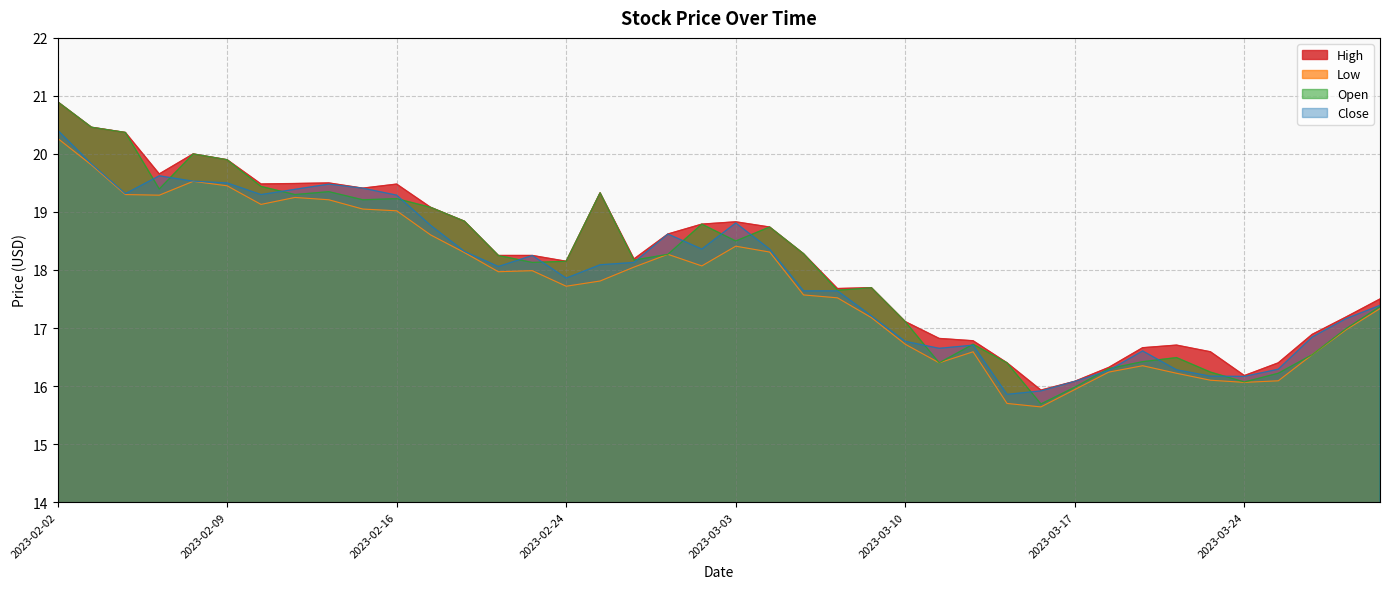

What is the value of the Open point at the 6th from the left?

19.9